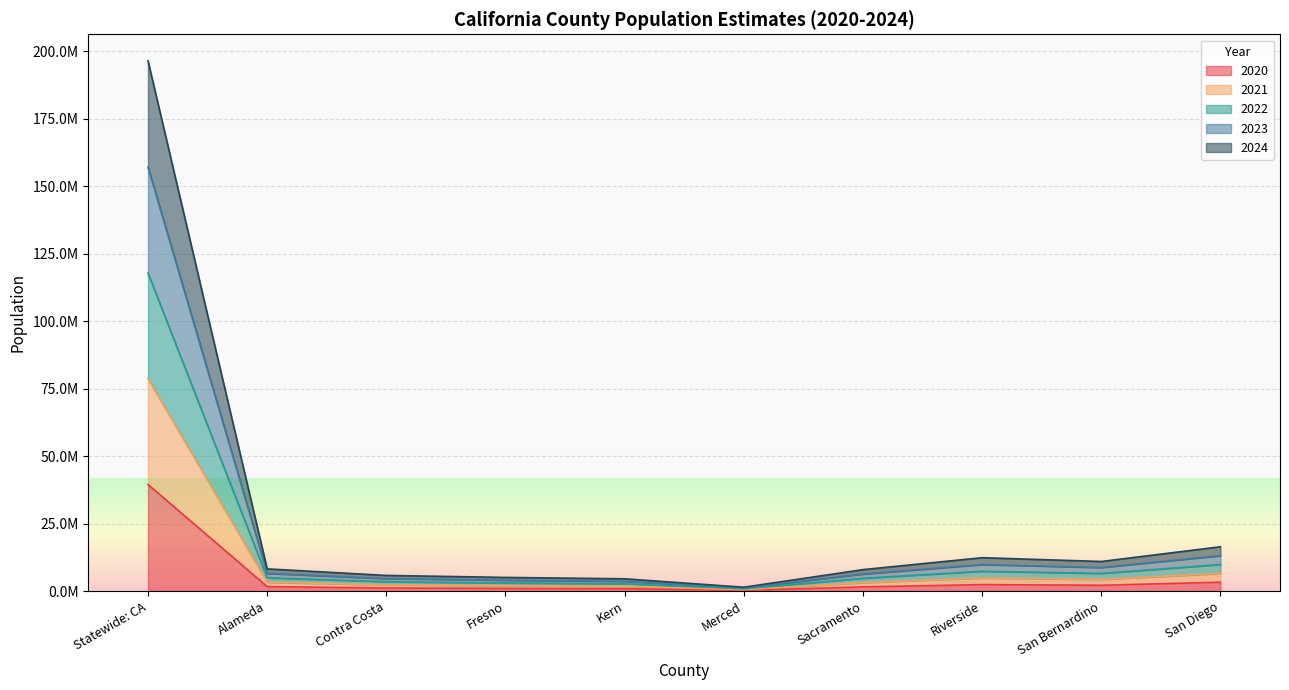

Rank the series at San Diego from highest to lowest value.

2022, 2021, 2023, 2024, 2020